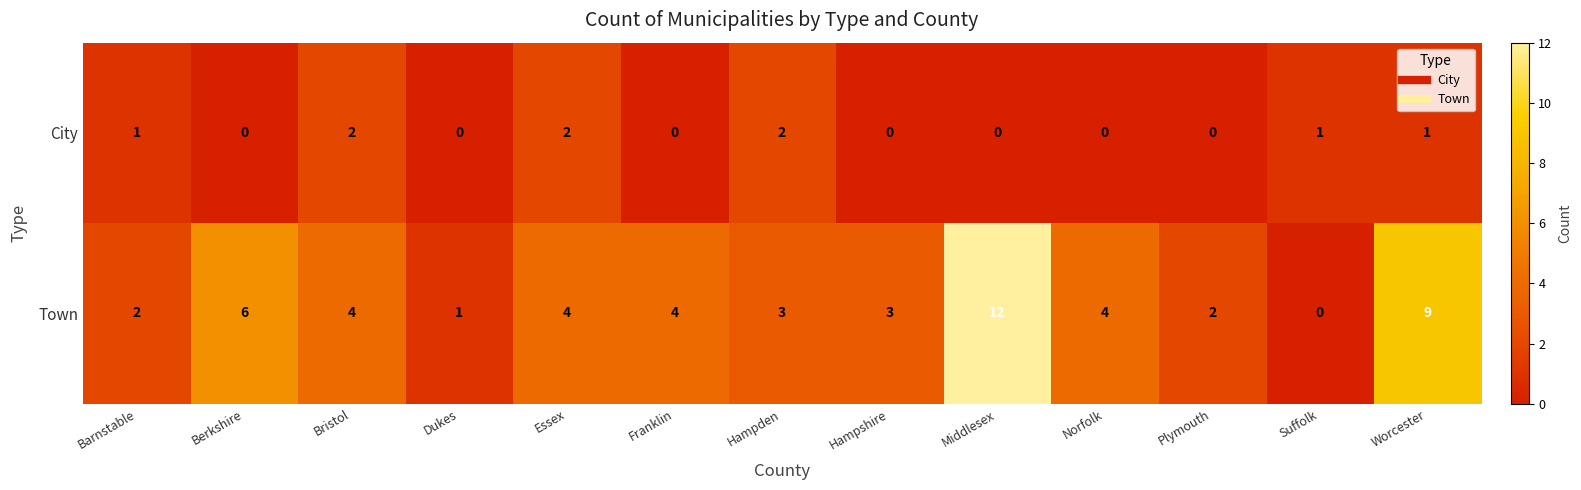

What is the difference between the second highest and second lowest values in the Town series?

8